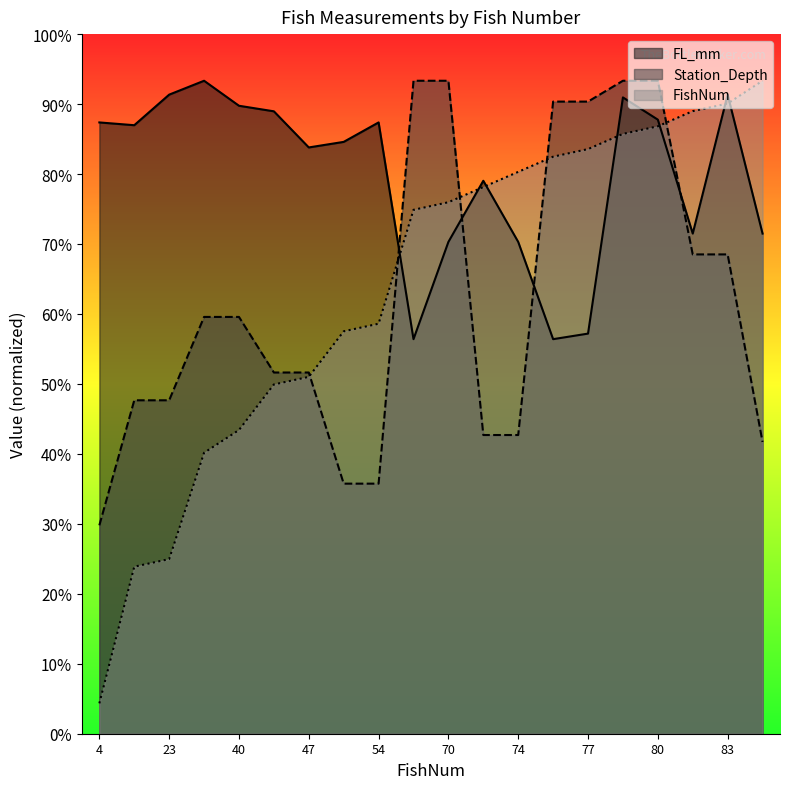

Reading left to right, what are all the values shown in this chart?

FishNum: 13.0	71.6	74.9	120.5	130.2	149.8	153.0	172.6	175.8	224.7	227.9	234.4	240.9	247.4	250.7	257.2	260.5	267.0	270.2	280.0
FL_mm: 262.1	260.9	274.0	280.0	269.3	266.9	251.4	253.8	262.1	169.2	210.9	237.1	210.9	169.2	171.6	272.9	263.3	214.5	274.0	214.5
Station_Depth: 89.4	143.0	143.0	178.7	178.7	154.9	154.9	107.2	107.2	280.0	280.0	128.1	128.1	271.1	271.1	280.0	280.0	205.5	205.5	125.1